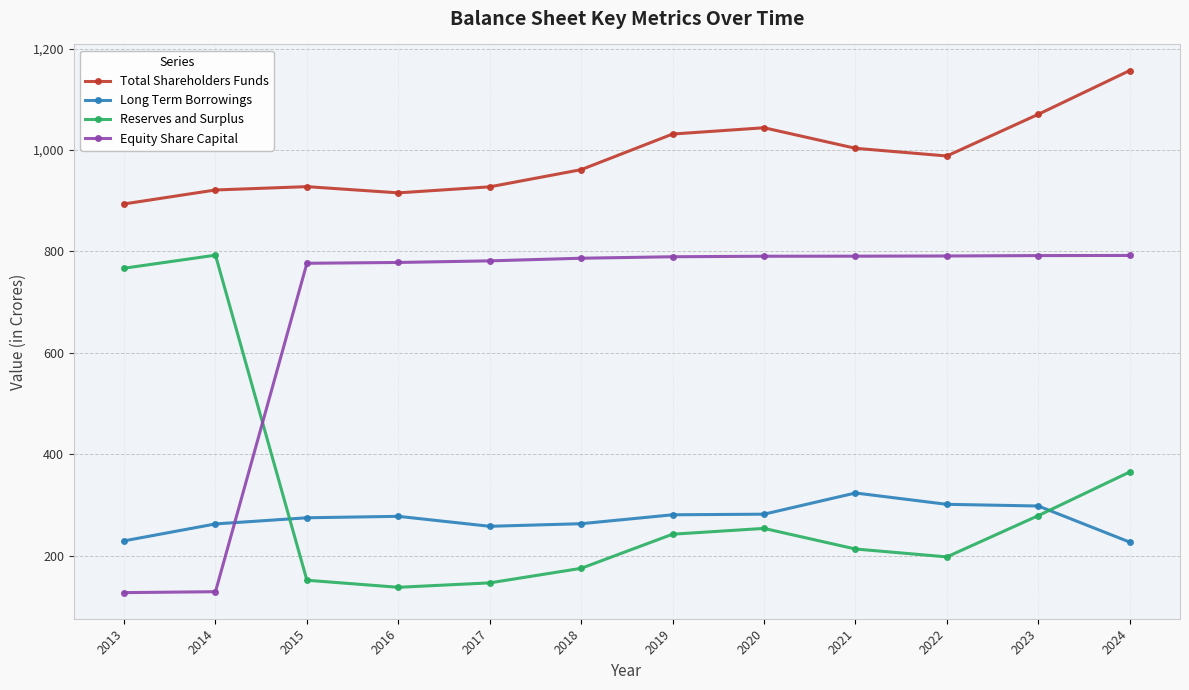

Does the chart have visible grid lines?

Yes